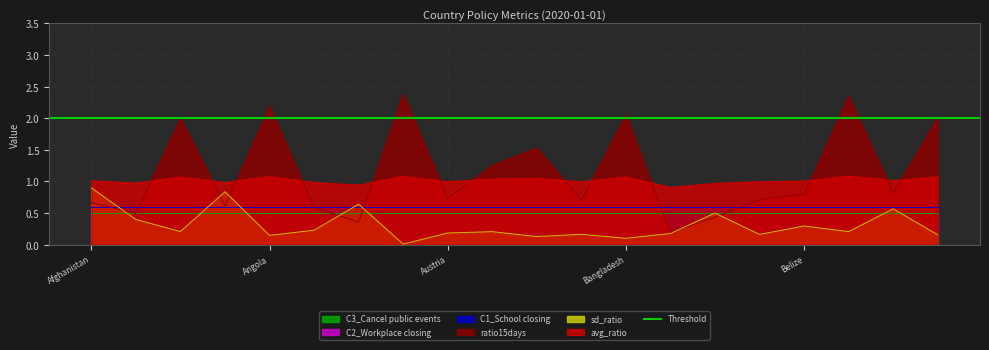

Where is the first local minimum for sd_ratio?

Algeria